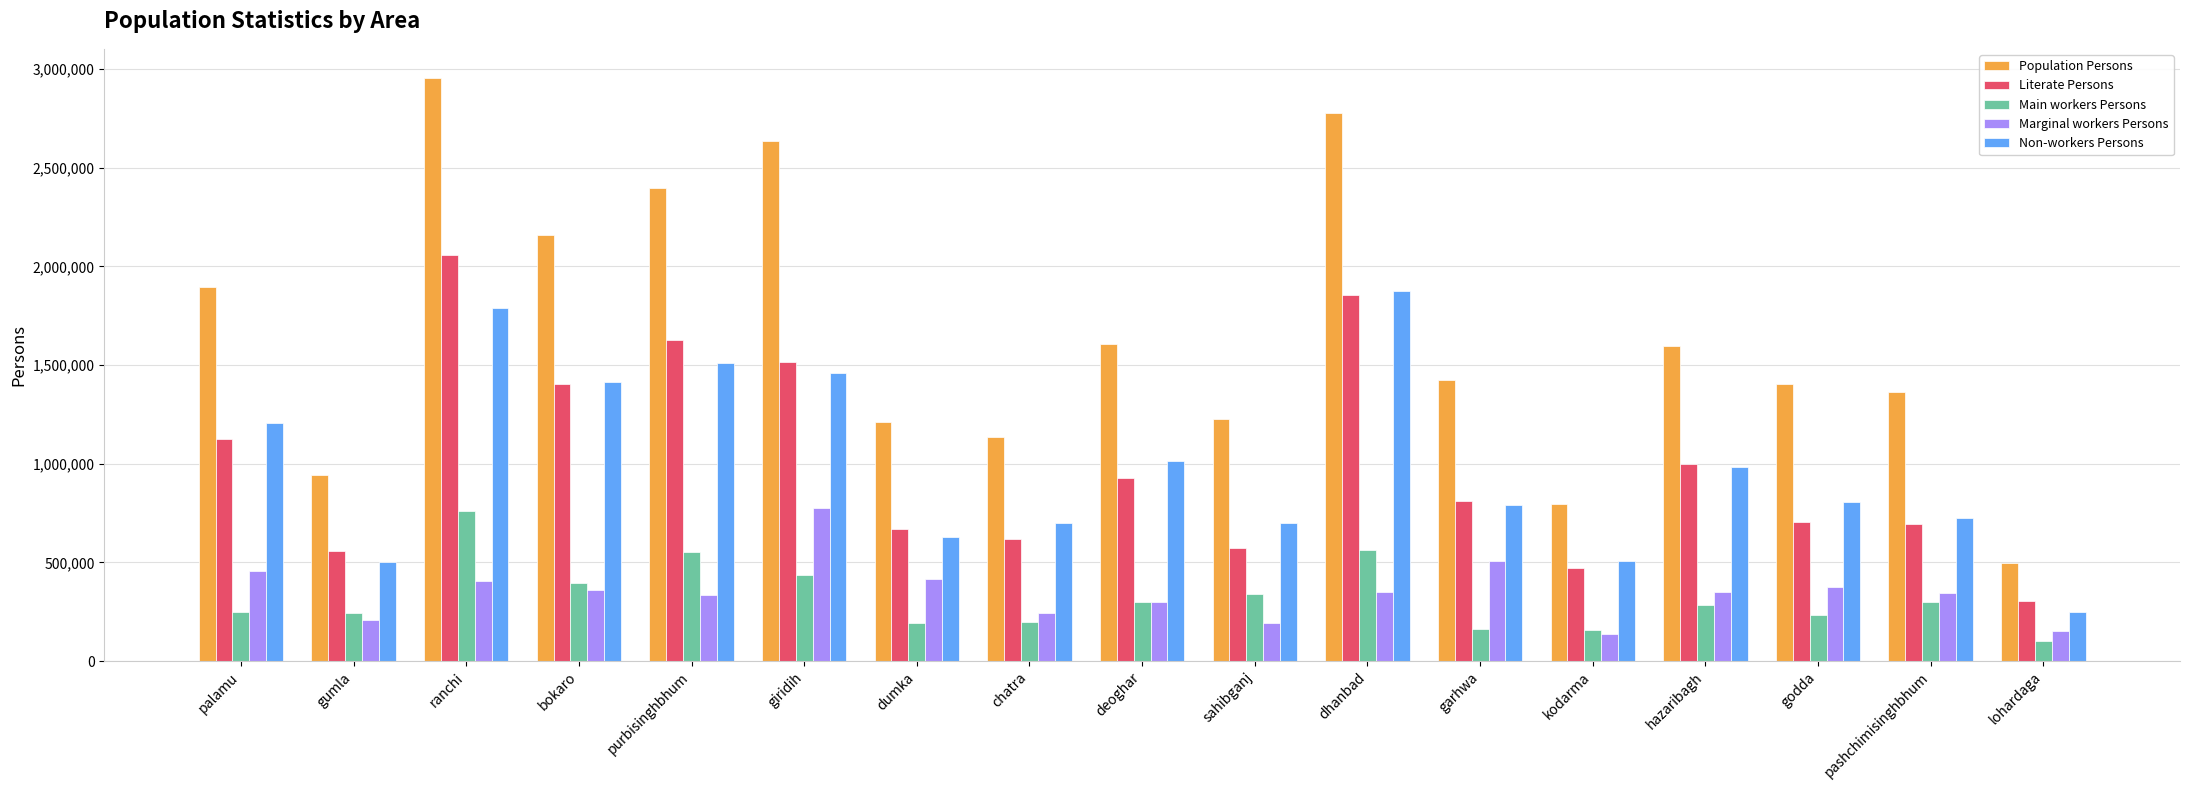

What is the label of the 7th bar from the right?

dhanbad